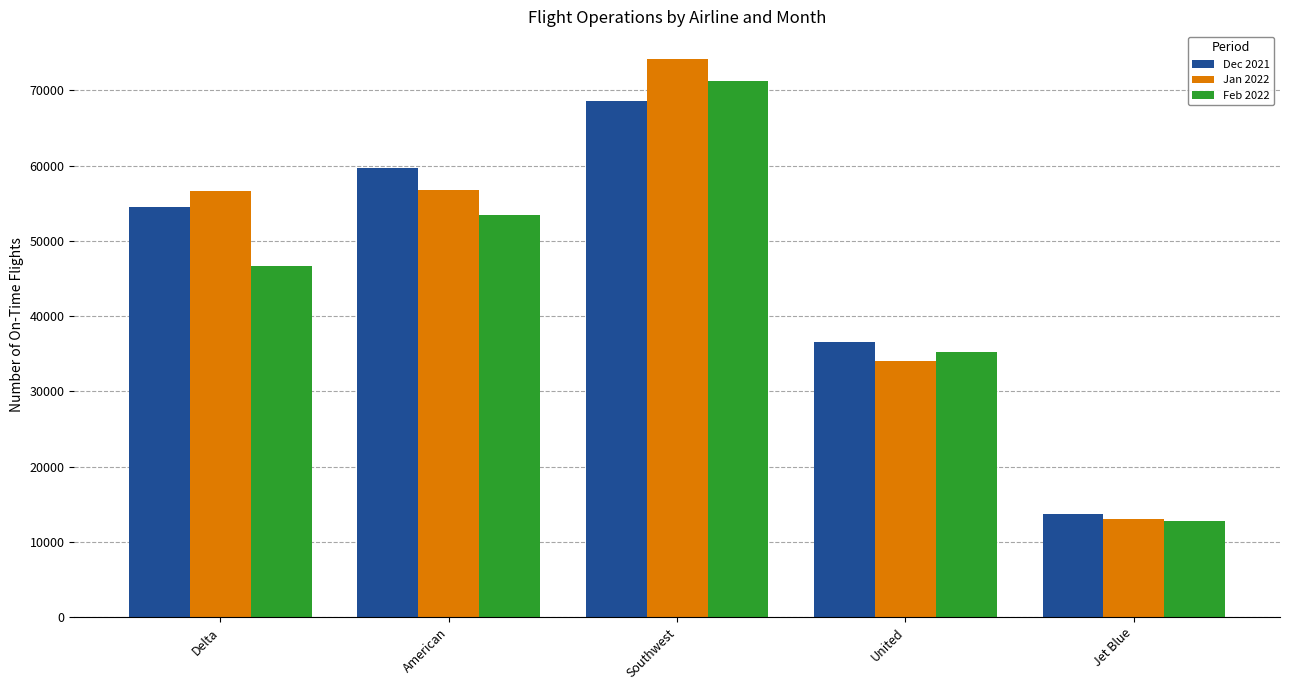

What is the greatest value displayed?

74124